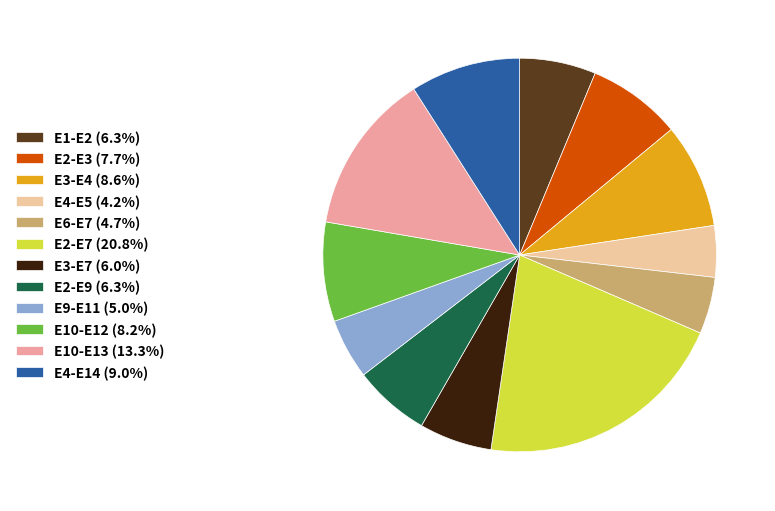

What is the ratio of the value at E3-E4 (8.6%) to the value at E4-E5 (4.2%)?

2.0